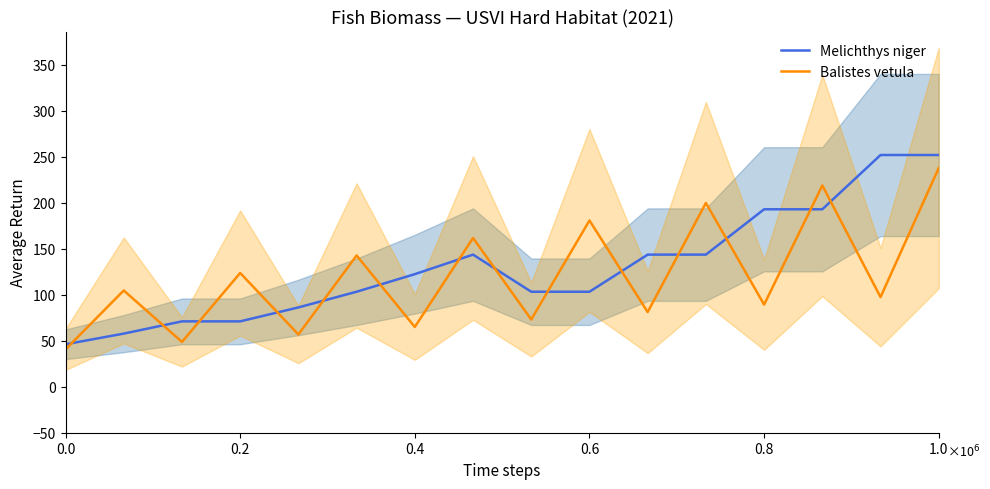

The value of Melichthys niger at 0.0 is 65.3. True or false?

False